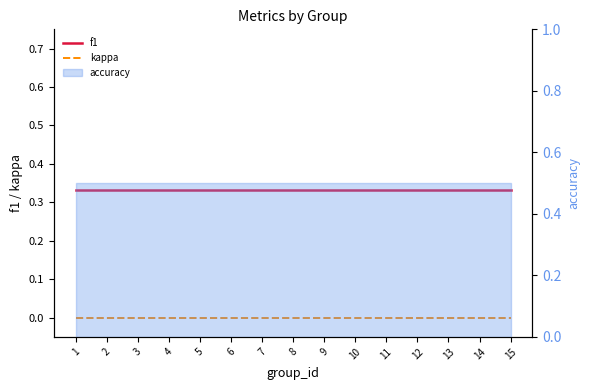

Does the chart have visible grid lines?

No